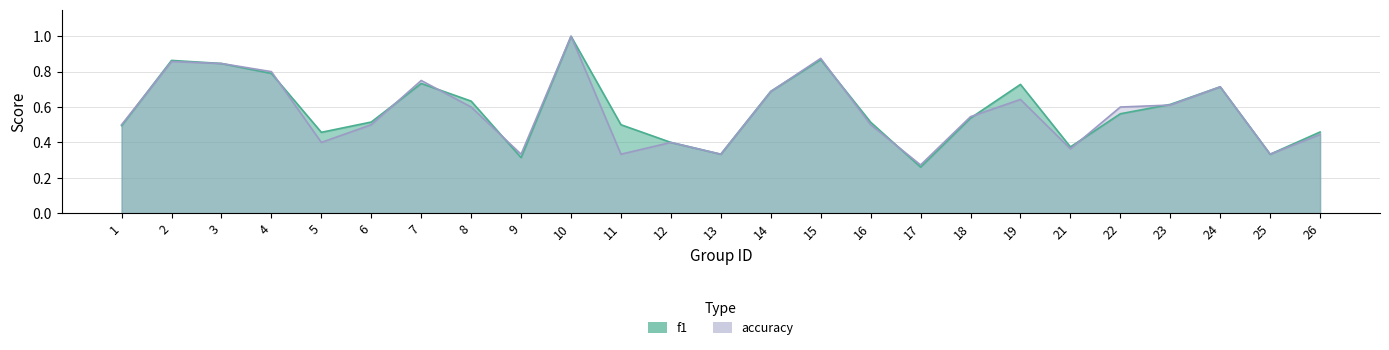

Does the chart have visible grid lines?

Yes